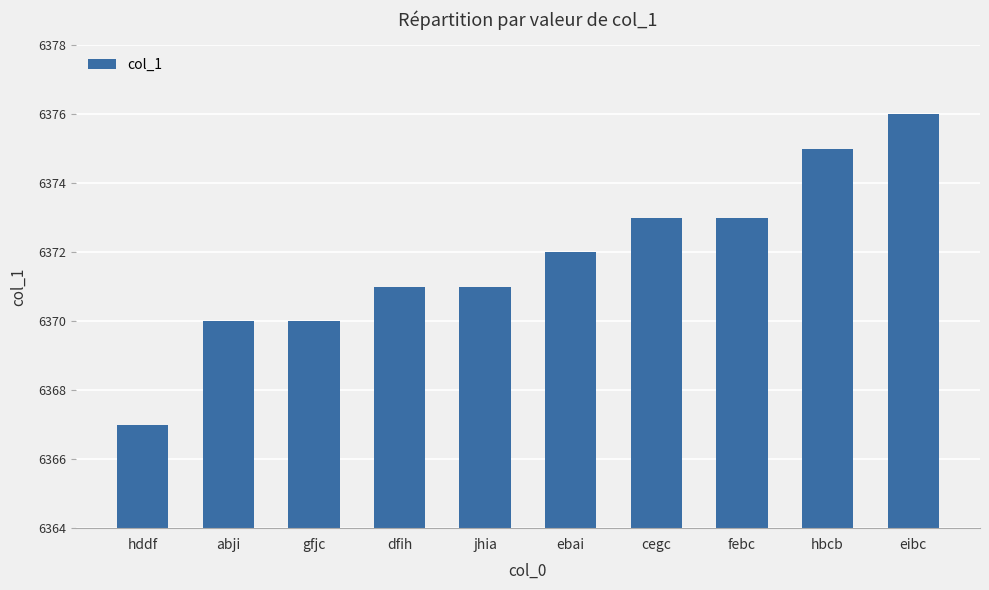

At which category does the chart reach its peak across all series?

eibc